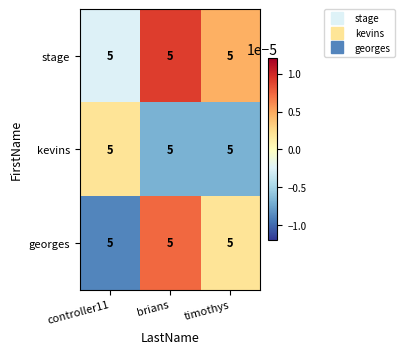

True or false: kevins has a value of 0.0 at controller11.

True